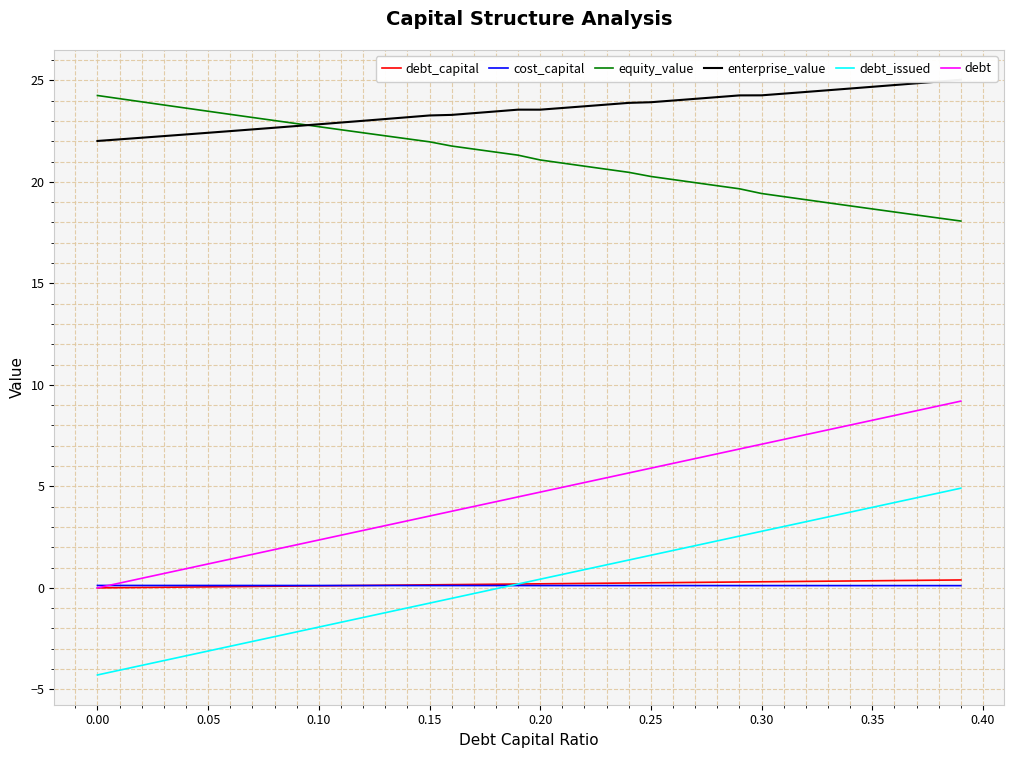

Rank the series by their maximum value, from highest to lowest.

enterprise_value, equity_value, debt, debt_issued, debt_capital, cost_capital